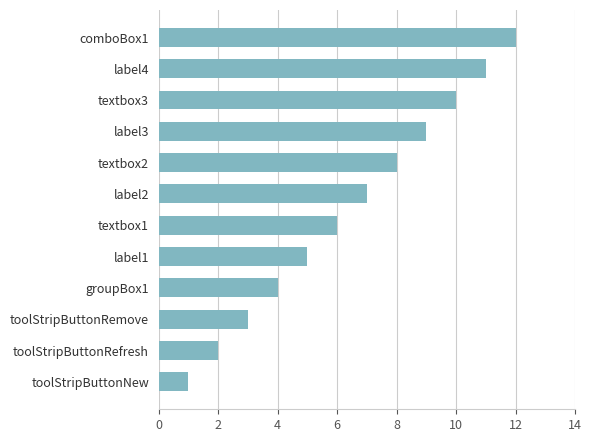

What is the change in value from textbox1 to textbox2?

+2